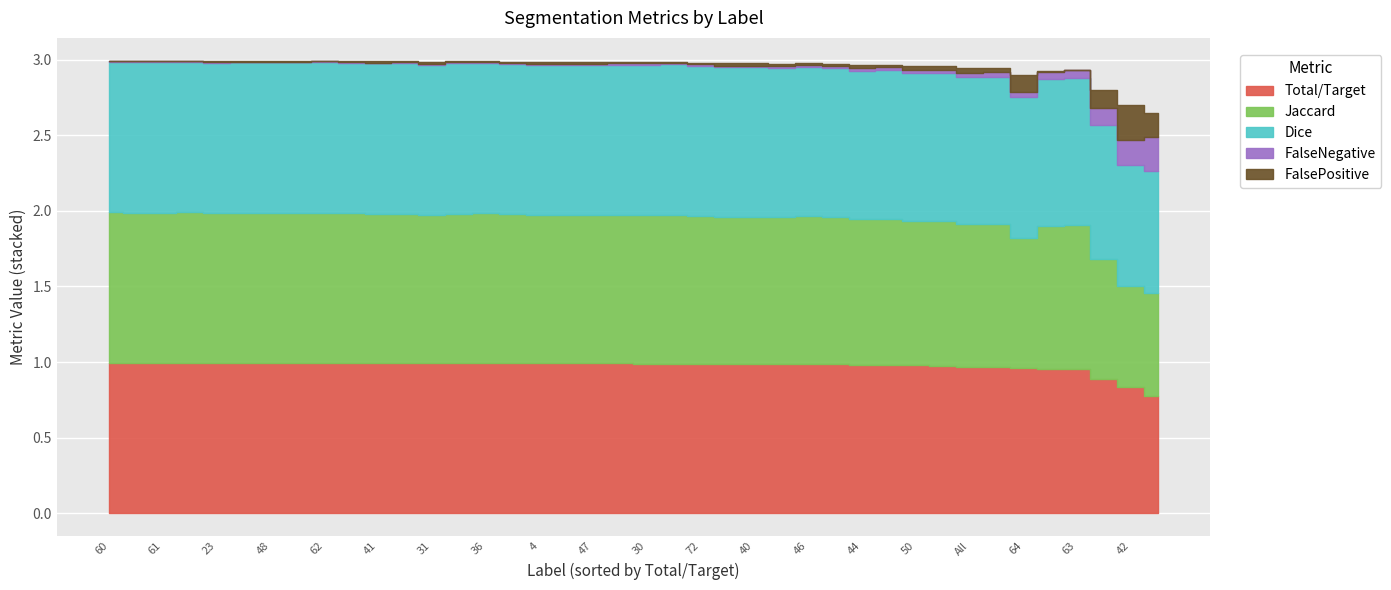

Which series changed the most between 38 and 41?

Jaccard